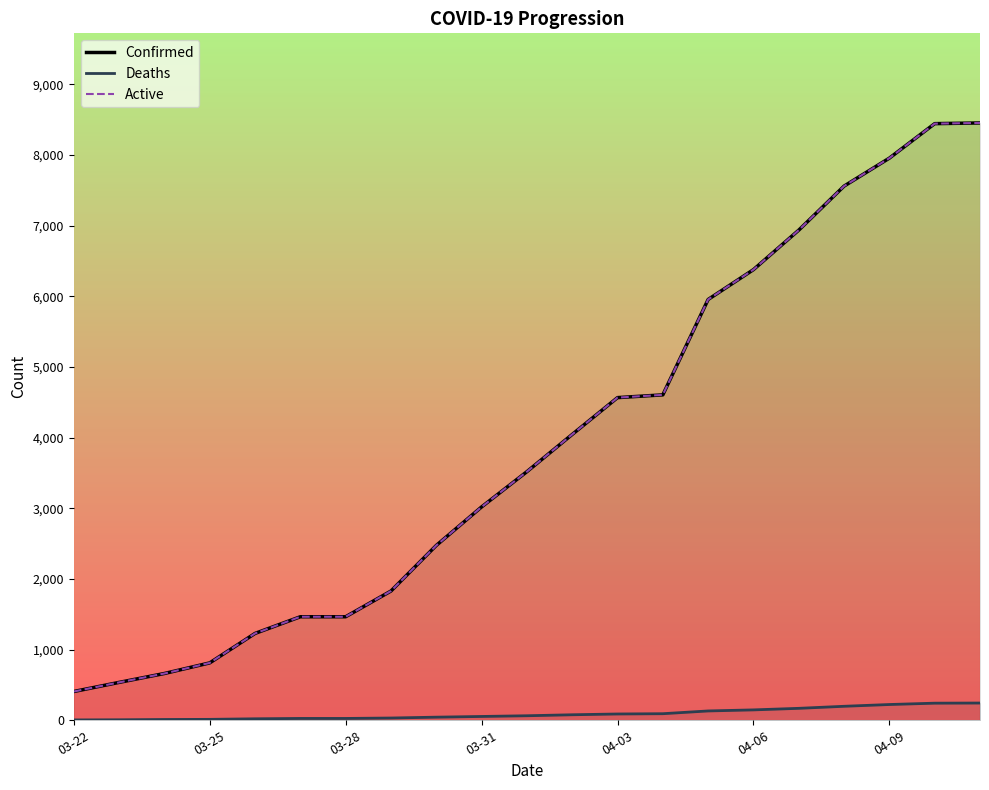

The value of Active at 04-03 is 1855. True or false?

False